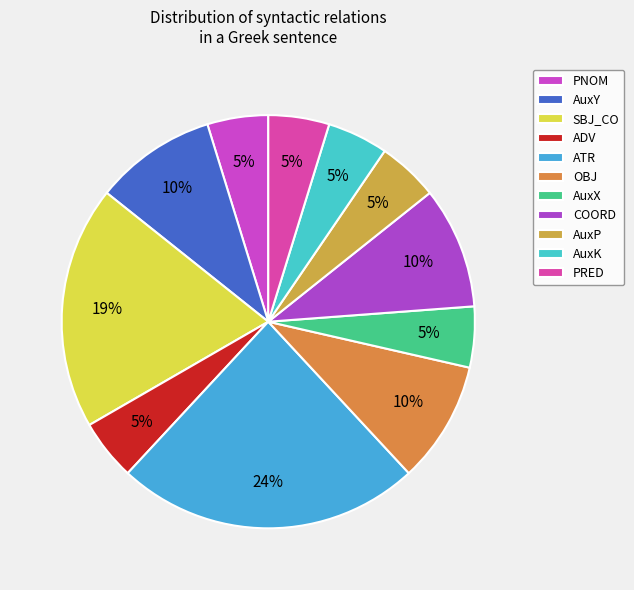

How many segments does this pie chart have?

11